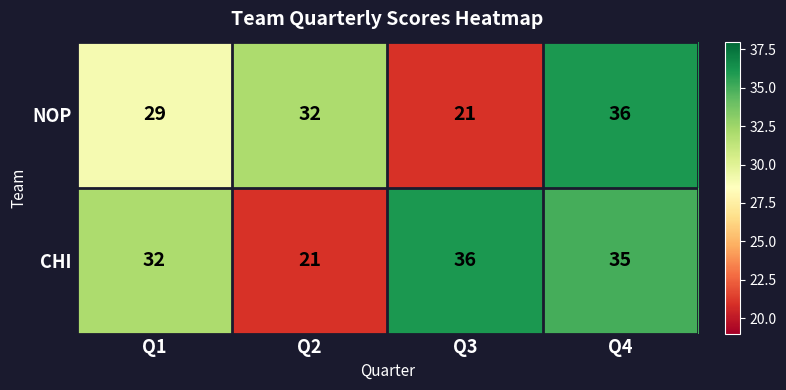

What is the minimum value shown in the chart?

21